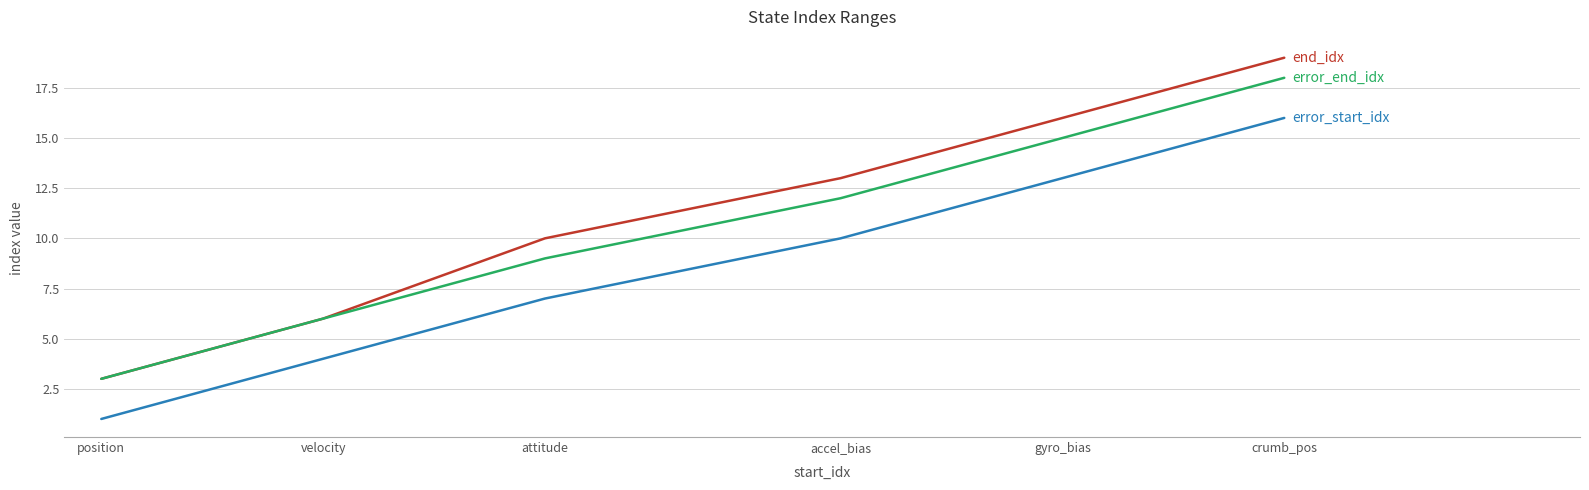

What is the greatest value displayed?

19